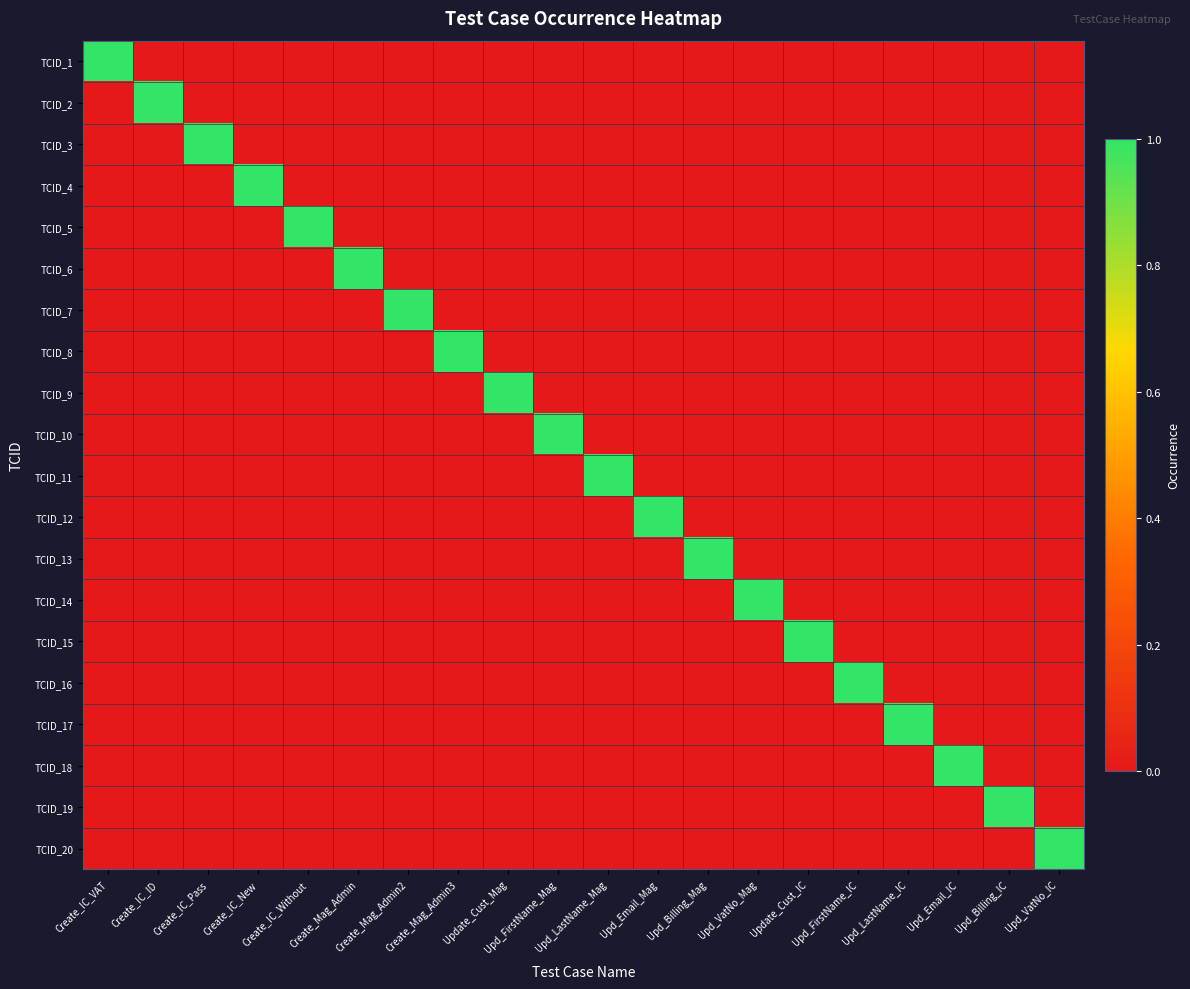

What is the greatest value displayed?

1